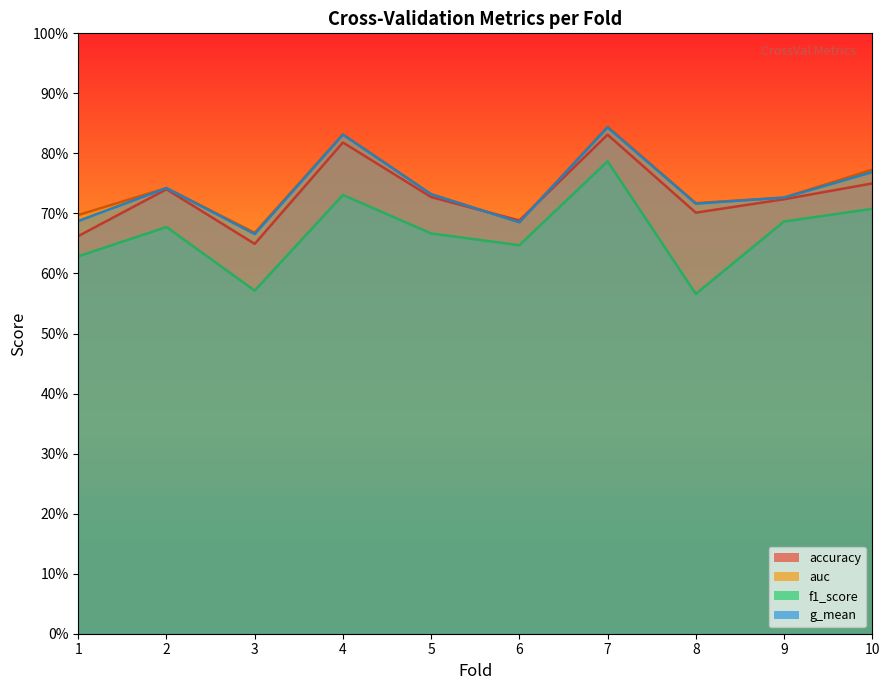

Count the number of categories in the chart.

10